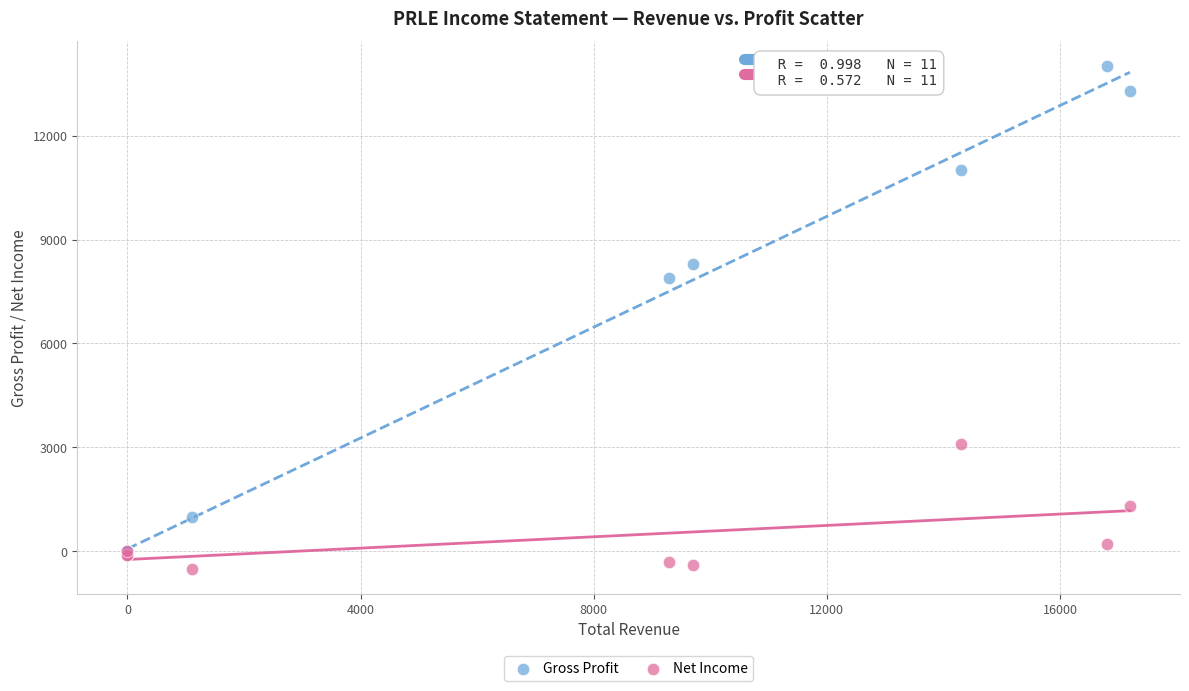

In the Gross Profit series, what Y value is closest to 7000?

7900